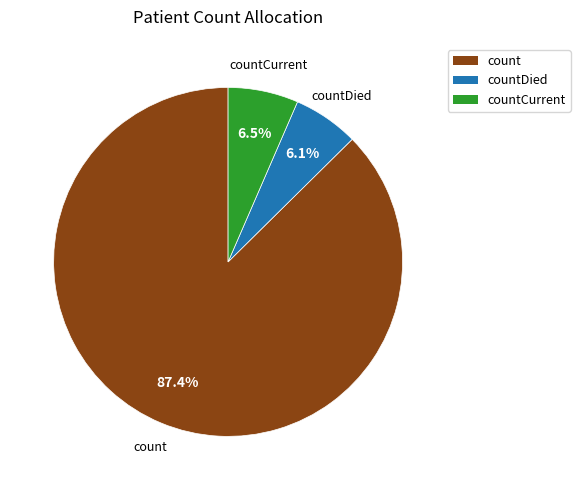

To the nearest percent, what is the average slice percentage?

33%